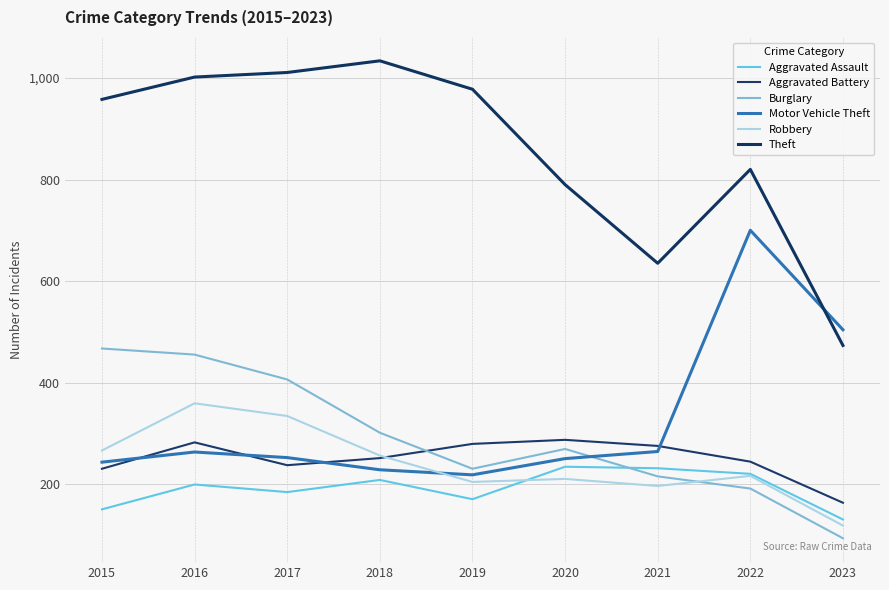

What is the total value across all series at 2022?

2391